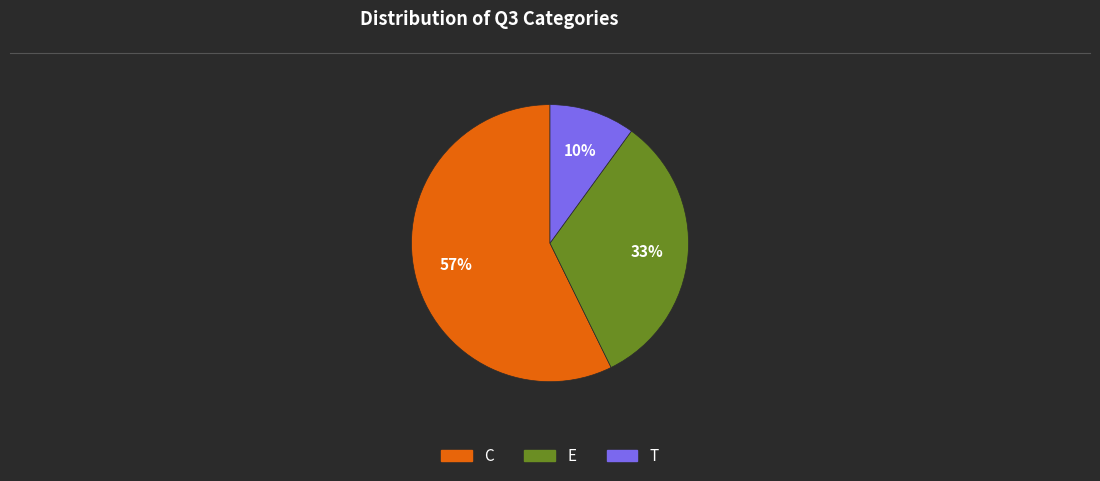

True or false: C accounts for 62% of the total.

False